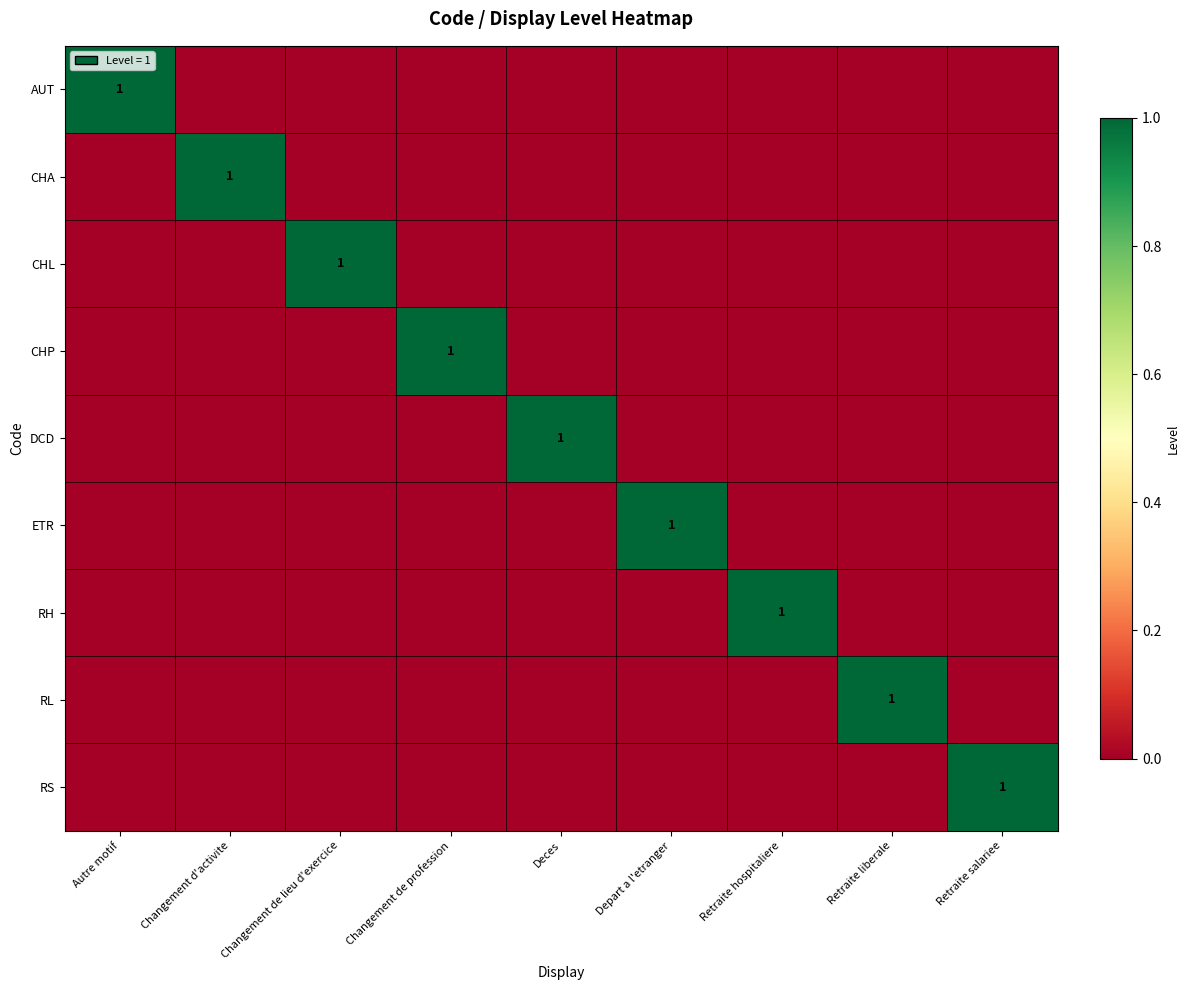

The DCD series shows 0 at Changement d'activite. True or false?

True